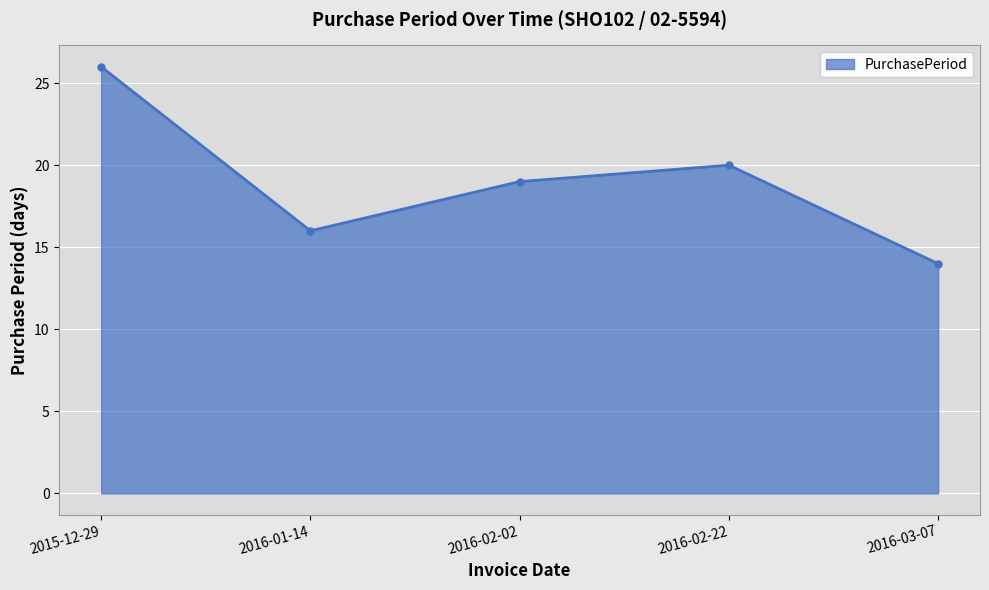

How many points are higher than both their immediate neighbors (excluding endpoints)?

1